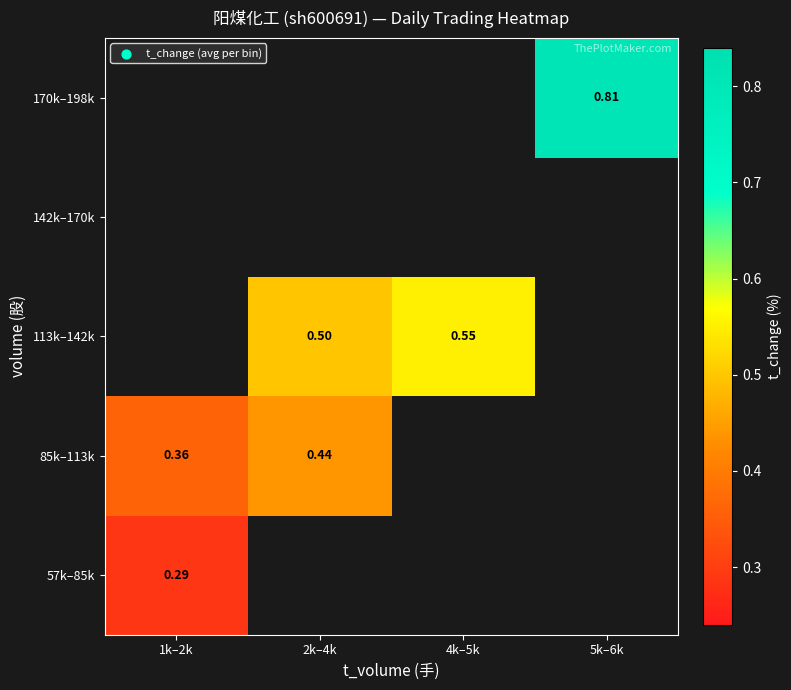

Which category has the highest value across all series?

5k–6k